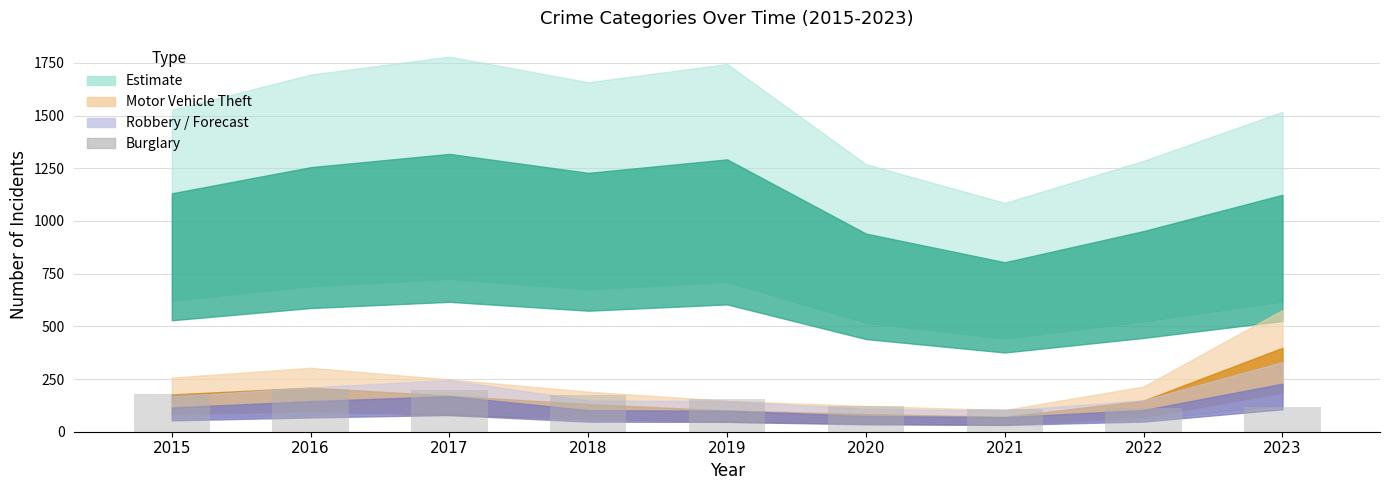

At which label does the data first exceed 156?

2015